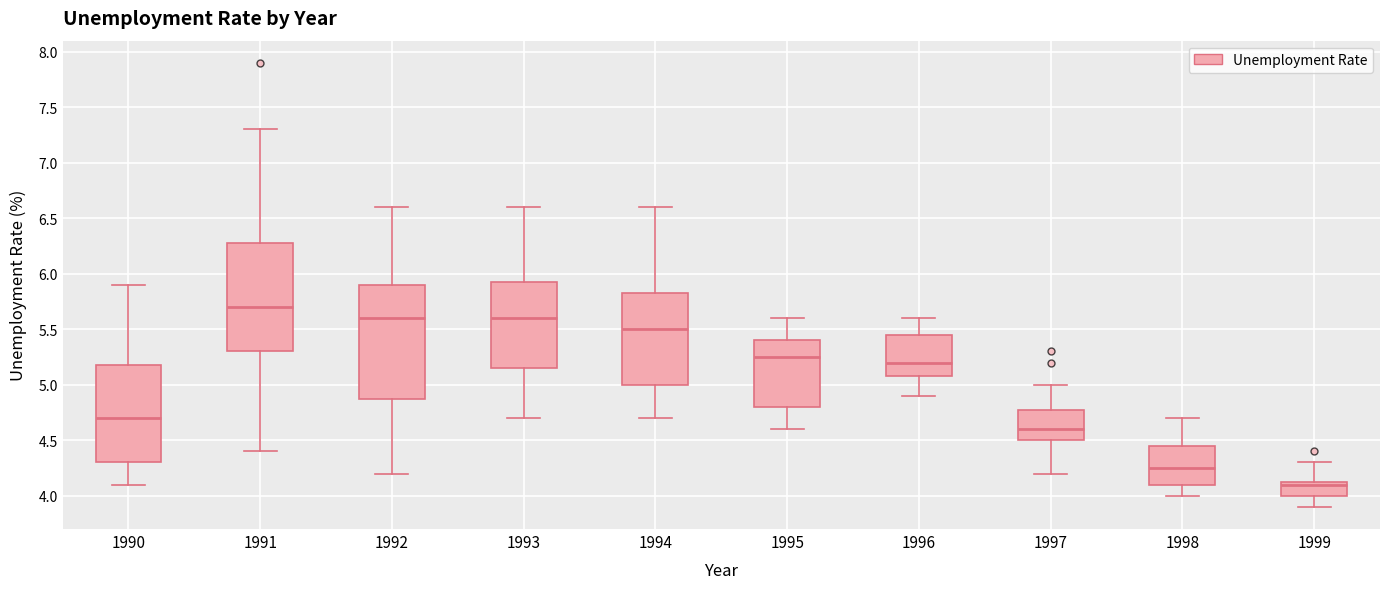

Reading left to right, transcribe this box plot: for each box, give where its median line is, the range the box spans, and where its two whiskers end, as read against the y-axis. The values are not printed on the chart, so give them approximately, as read against the axis.

1990: median 4.70, box 4.30 to 5.20, whiskers 4.10 to 5.90
1991: median 5.70, box 5.30 to 6.30, whiskers 4.40 to 7.30
1992: median 5.60, box 4.90 to 5.90, whiskers 4.20 to 6.60
1993: median 5.60, box 5.15 to 5.95, whiskers 4.70 to 6.60
1994: median 5.50, box 5.00 to 5.85, whiskers 4.70 to 6.60
1995: median 5.25, box 4.80 to 5.40, whiskers 4.60 to 5.60
1996: median 5.20, box 5.10 to 5.45, whiskers 4.90 to 5.60
1997: median 4.60, box 4.50 to 4.80, whiskers 4.20 to 5.00
1998: median 4.25, box 4.10 to 4.45, whiskers 4.00 to 4.70
1999: median 4.10, box 4.00 to 4.15, whiskers 3.90 to 4.30